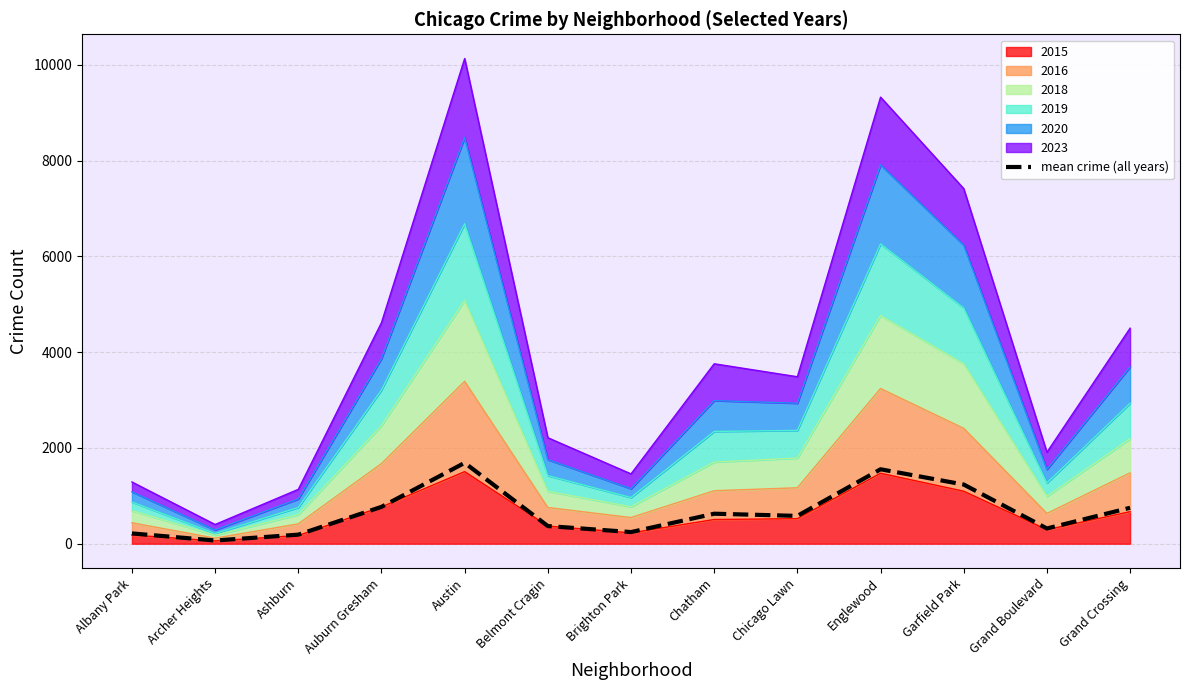

Where is the data nearest to the value 877?

Auburn Gresham